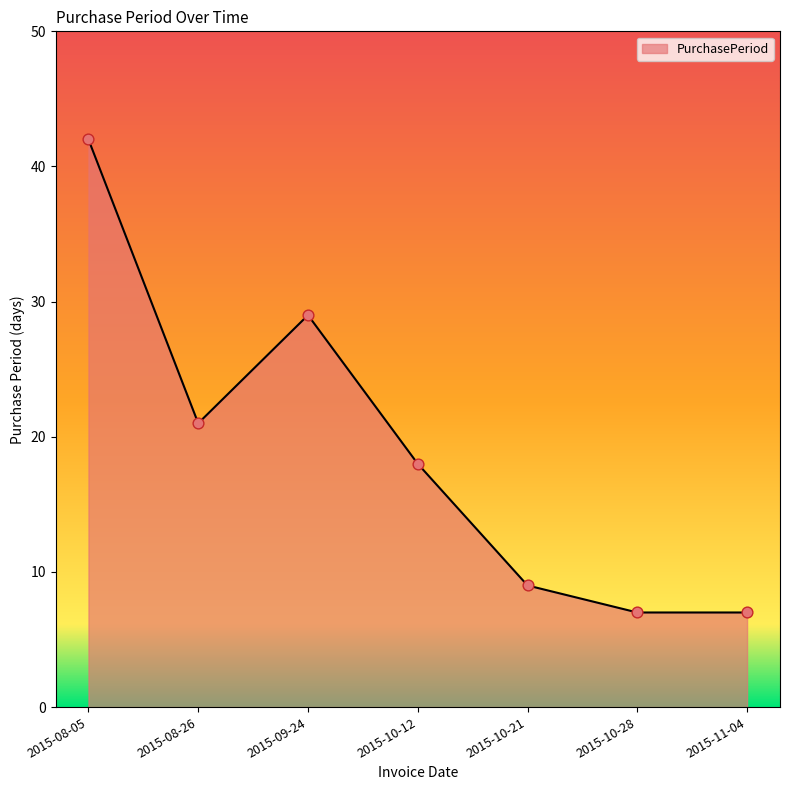

What is the change in value from 2015-08-05 to 2015-09-24?

-13